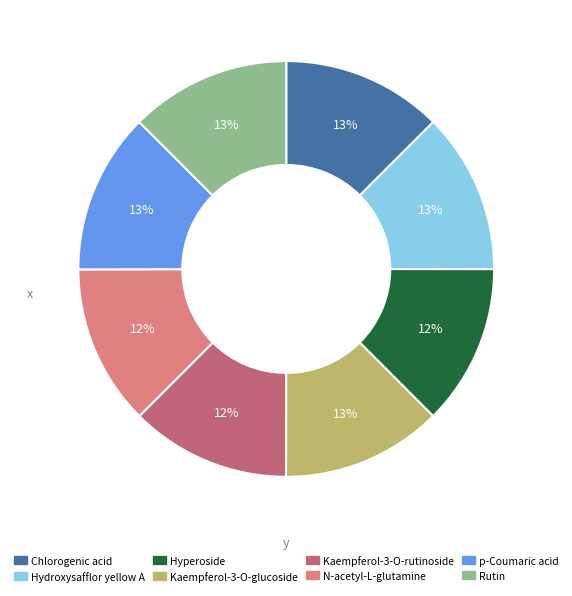

Does Kaempferol-3-O-rutinoside represent more than half of the total?

No